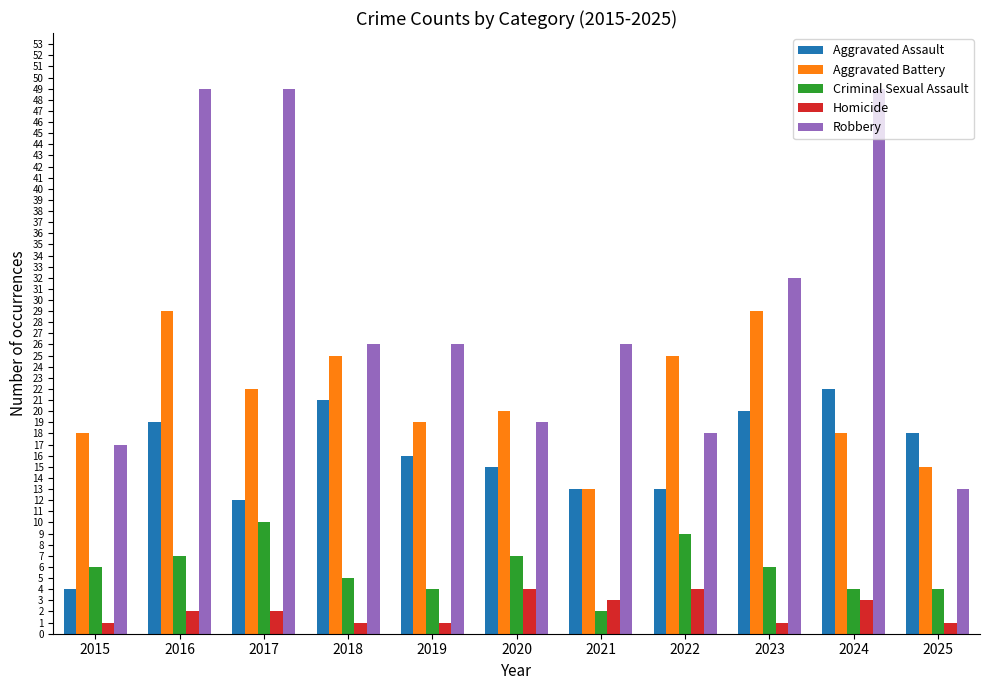

What are all the series names shown in the legend?

Aggravated Assault, Aggravated Battery, Criminal Sexual Assault, Homicide, Robbery